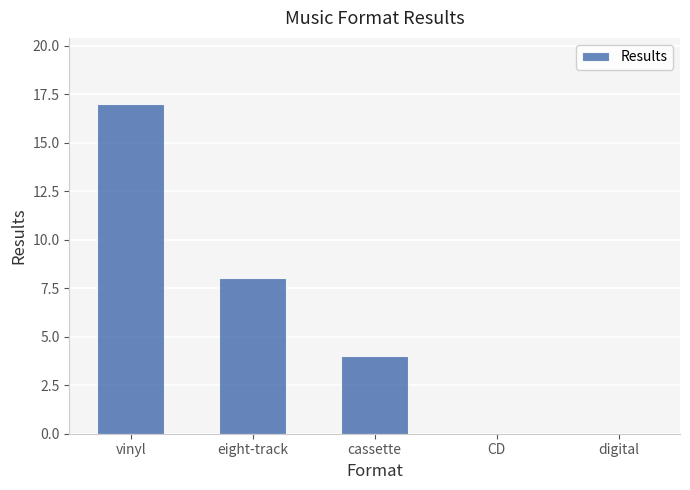

The value at CD is 7. True or false?

False